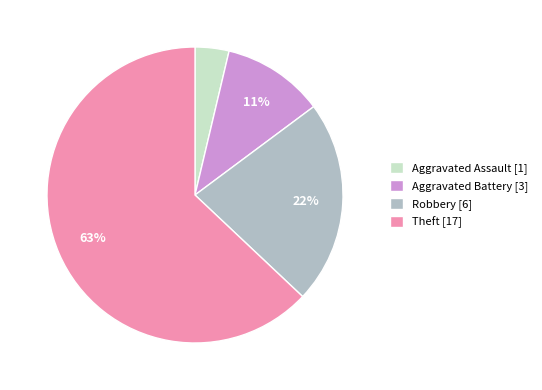

Approximately how many times larger is the value at Aggravated Battery compared to Theft?

0.2